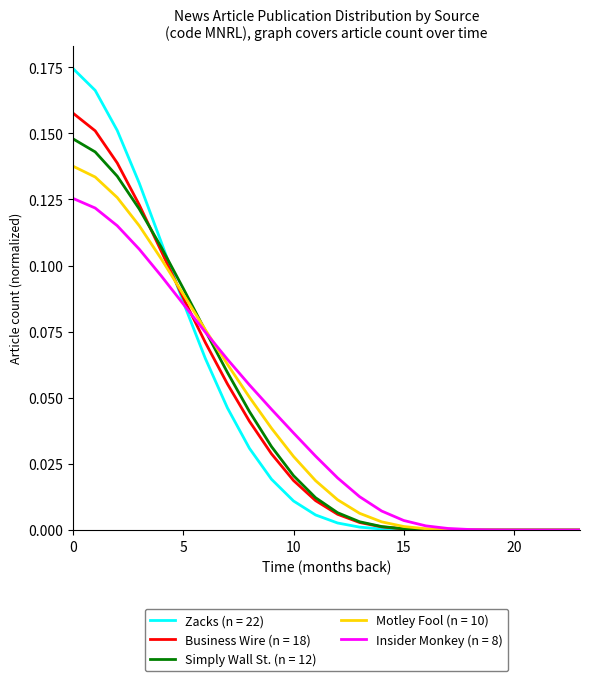

Which series has the widest spread of values?

Zacks (n = 22)